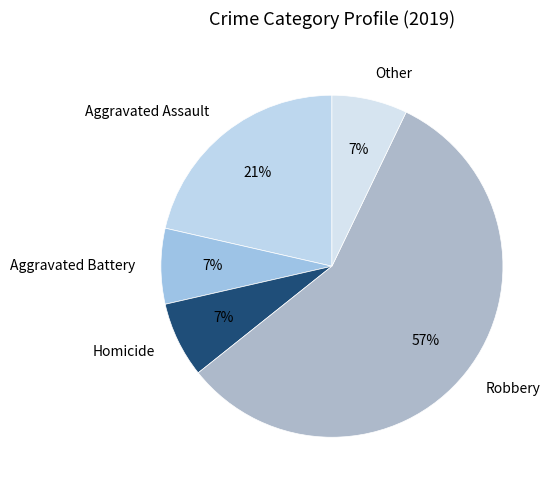

Does any single category account for the majority?

Yes